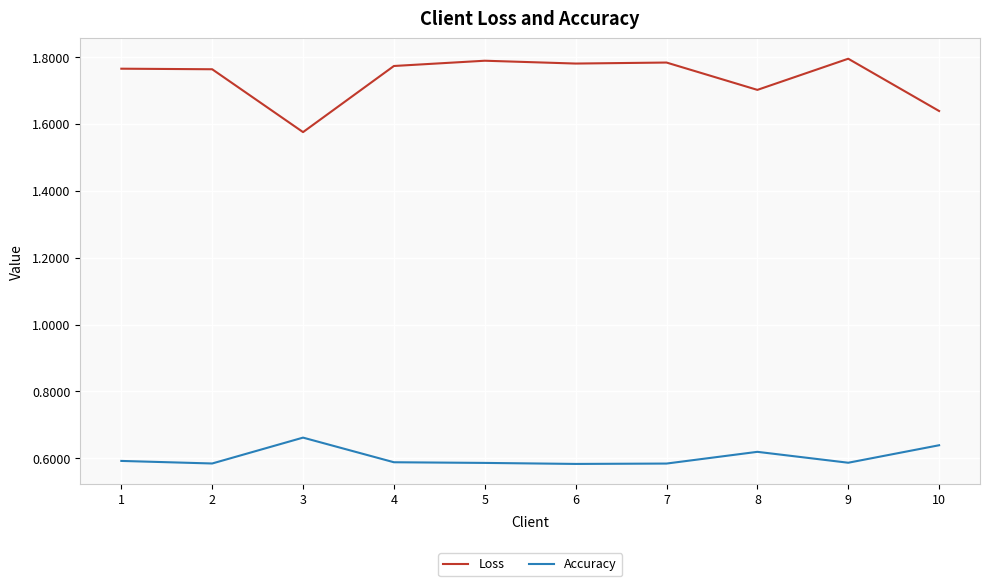

True or false: Loss and Accuracy cross at least once.

False